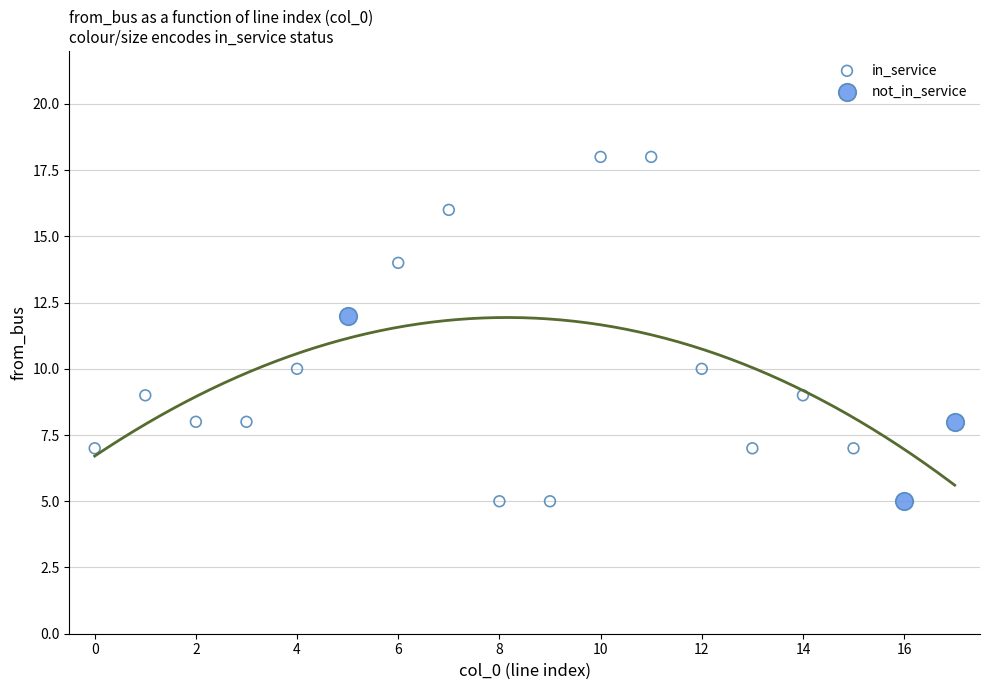

Which series reaches the maximum Y coordinate?

in_service